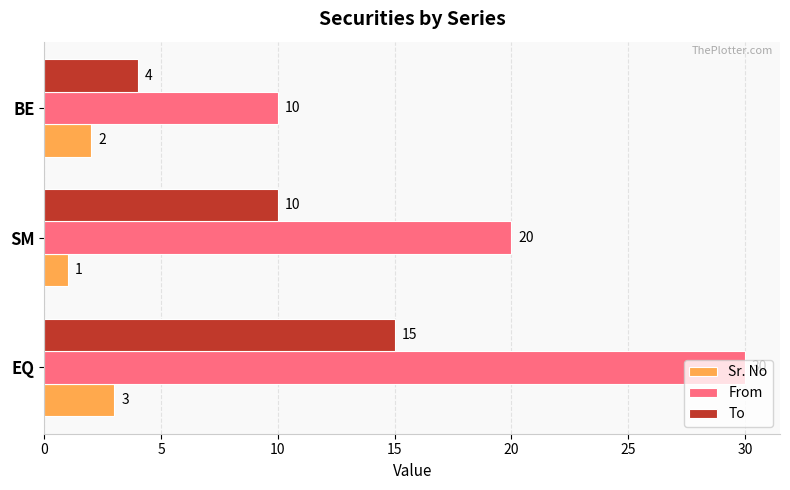

True or false: From has a value of 20 at SM.

True